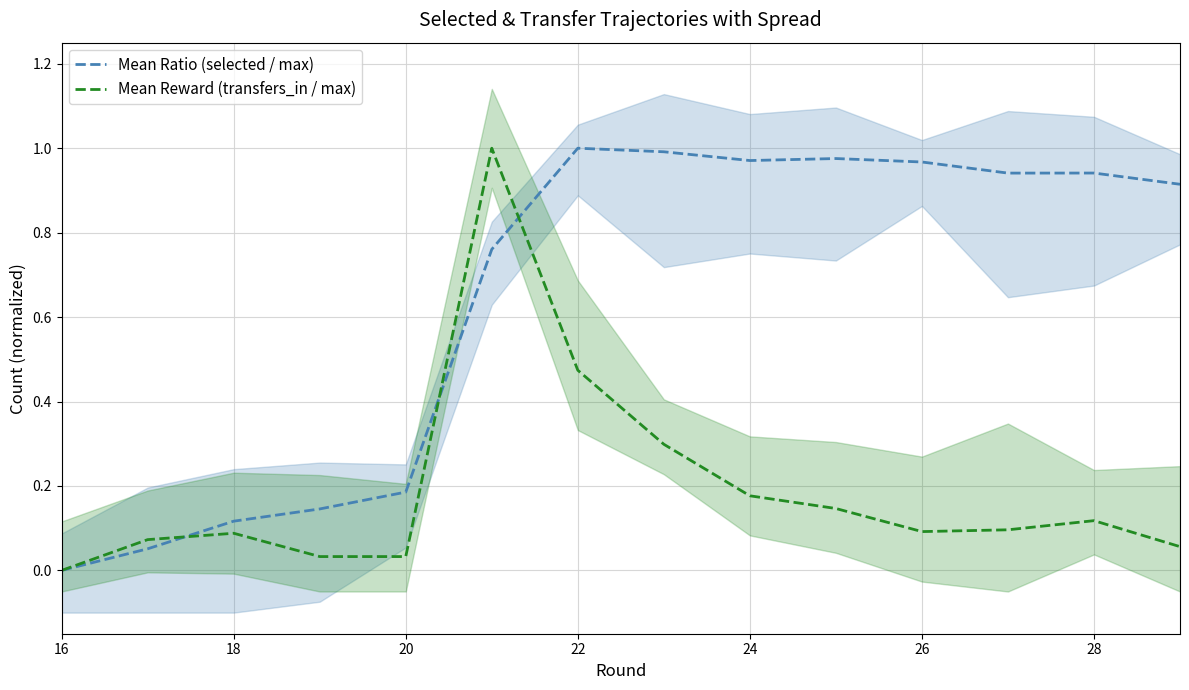

The value of Mean Ratio (selected / max) at 22 is 1.0. True or false?

True